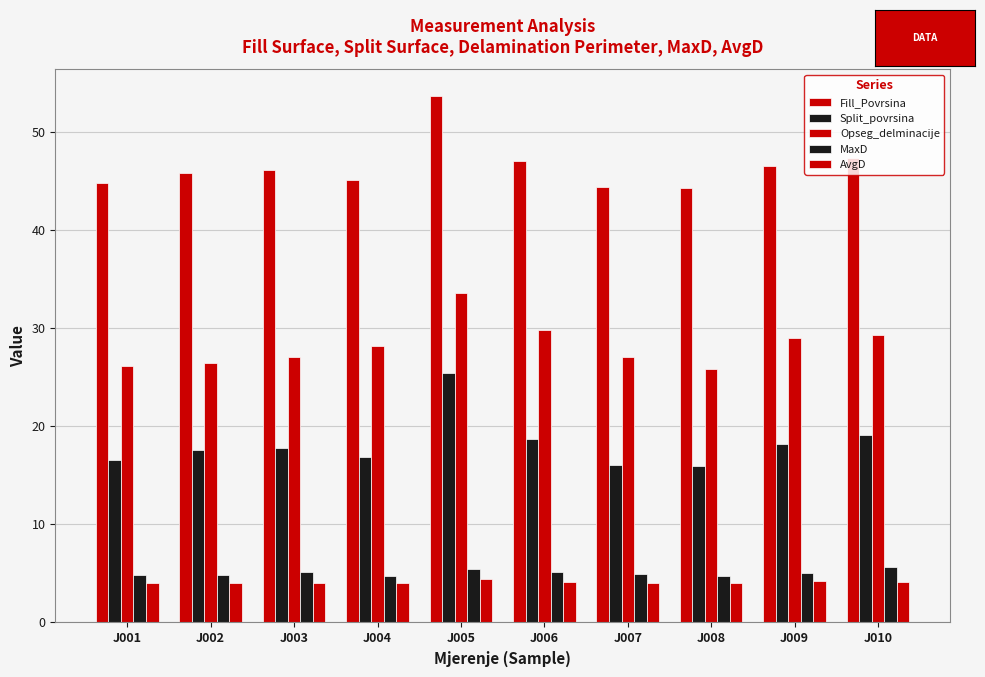

List the series in order of their peak value, highest first.

Fill_Povrsina, Opseg_delminacije, Split_povrsina, MaxD, AvgD